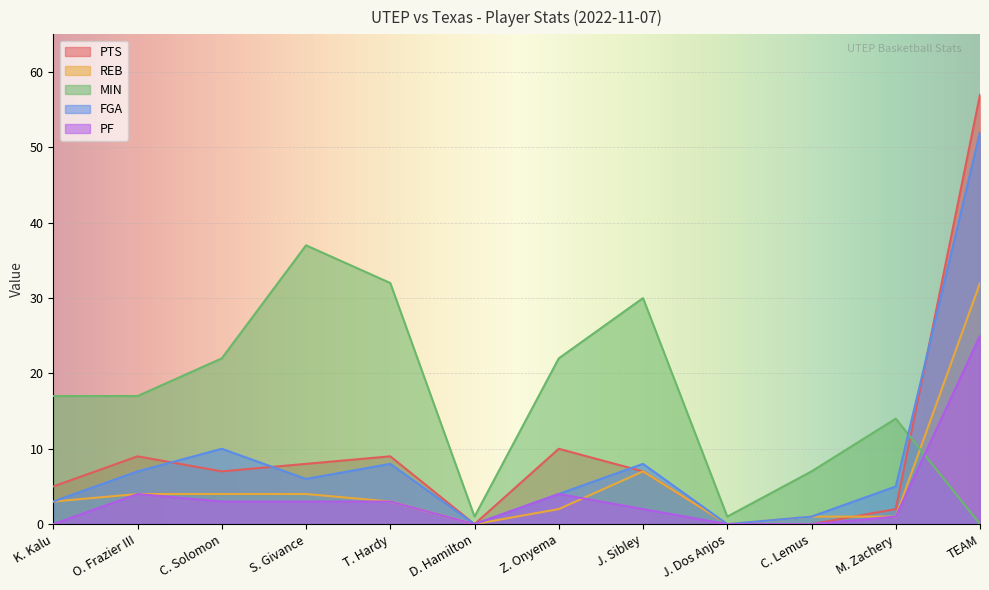

Which series has the widest spread of values?

PTS